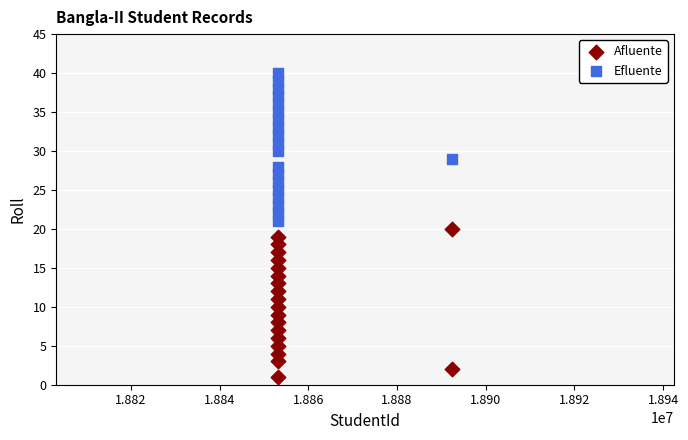

Which series reaches the minimum Y coordinate?

Afluente